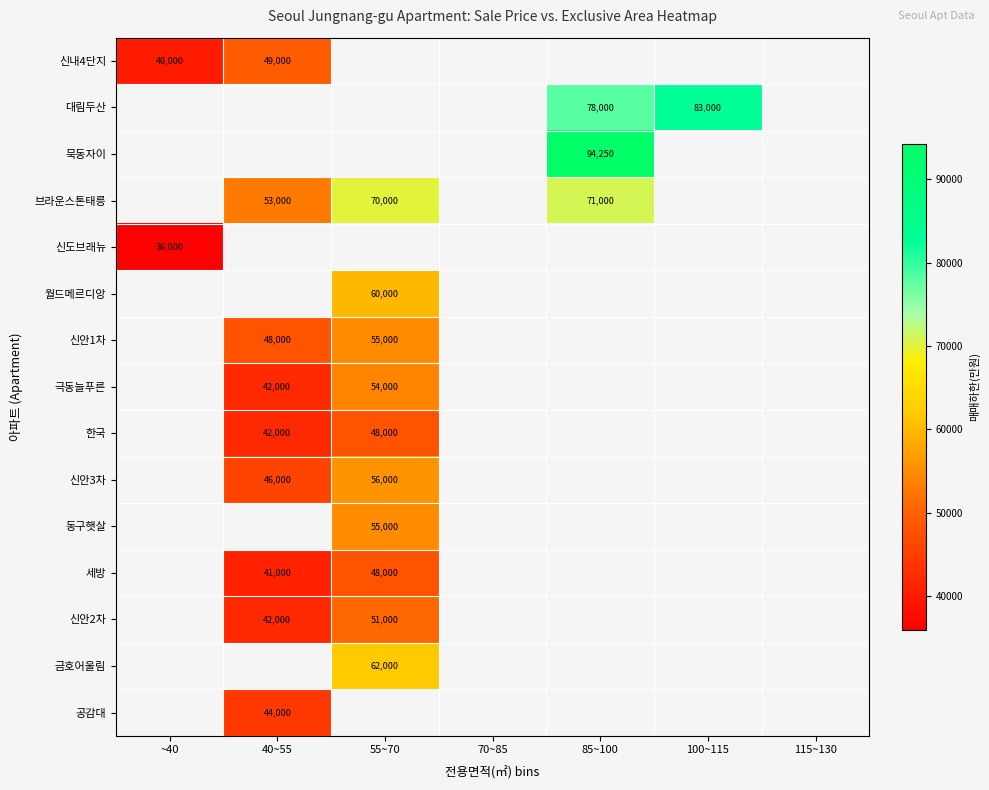

True or false: 한국 has a value of 42000 at 40~55.

True